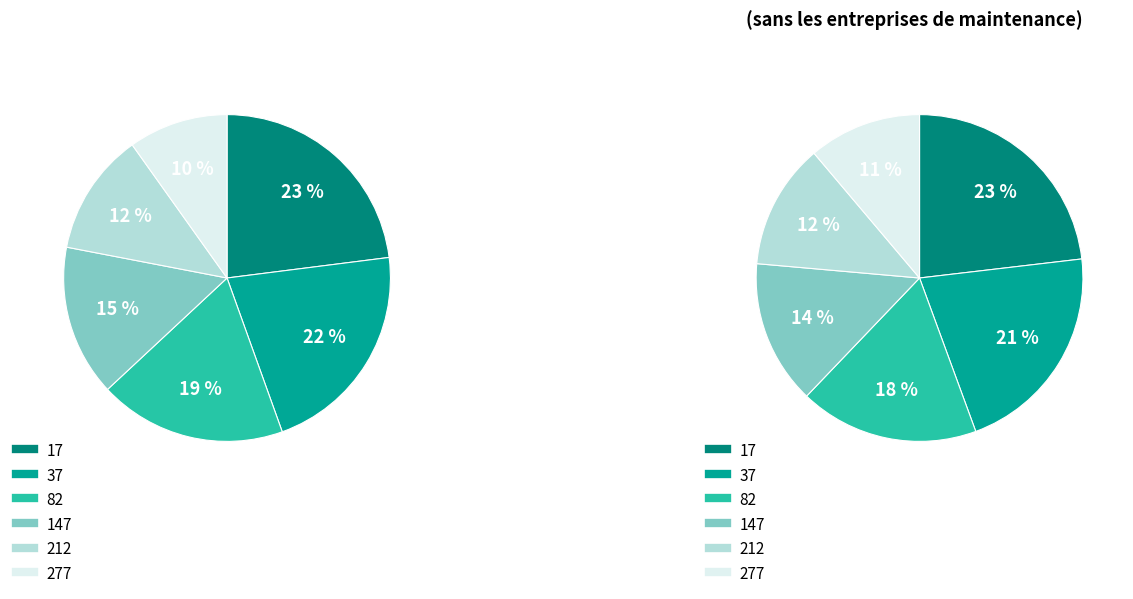

Does 82 represent more than half of the total?

No